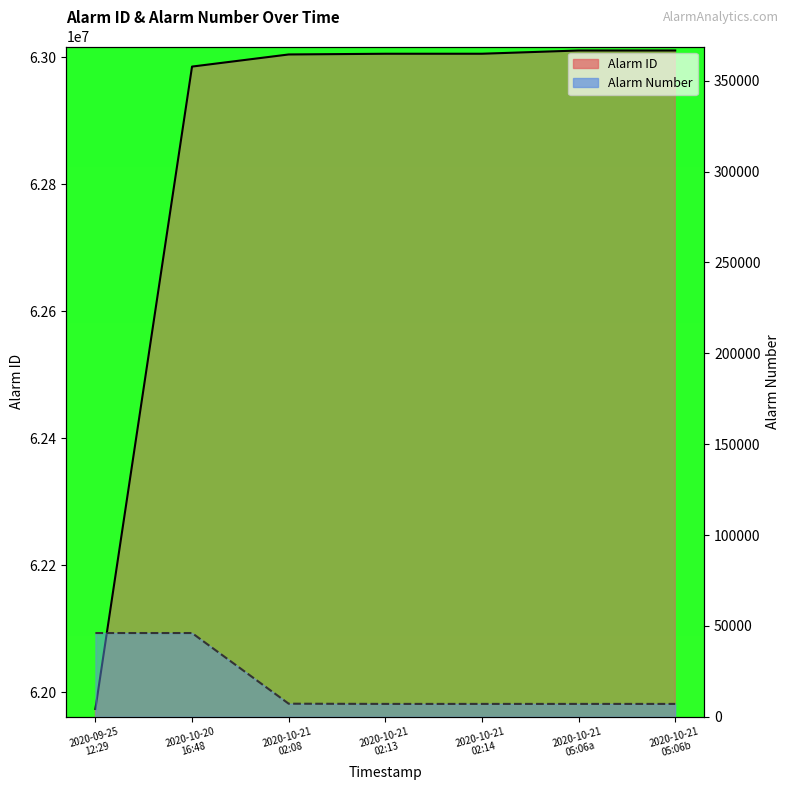

What are all the series names shown in the legend?

Alarm ID, Alarm Number